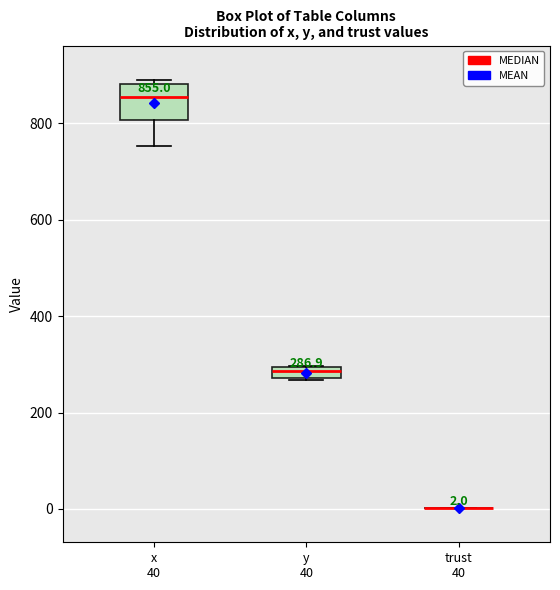

Which box is the tallest, from its lower edge to its upper edge?

x 40